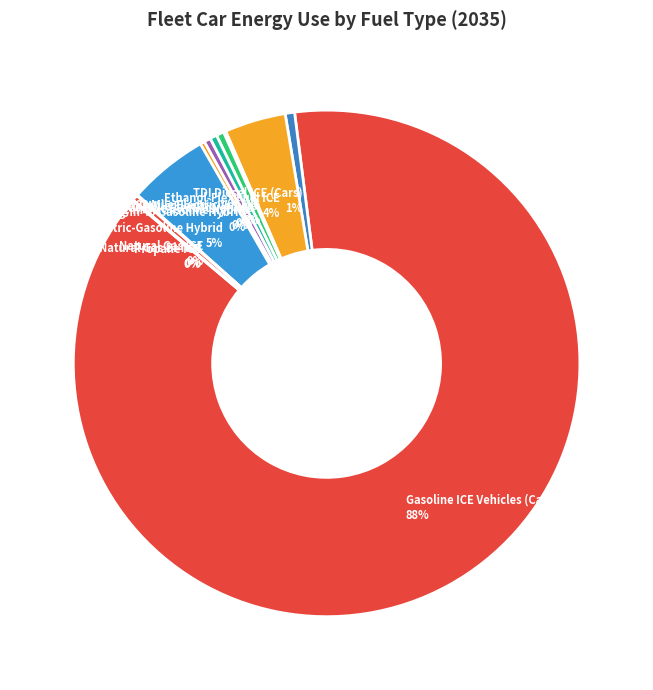

To the nearest percent, what is the average slice percentage?

8%